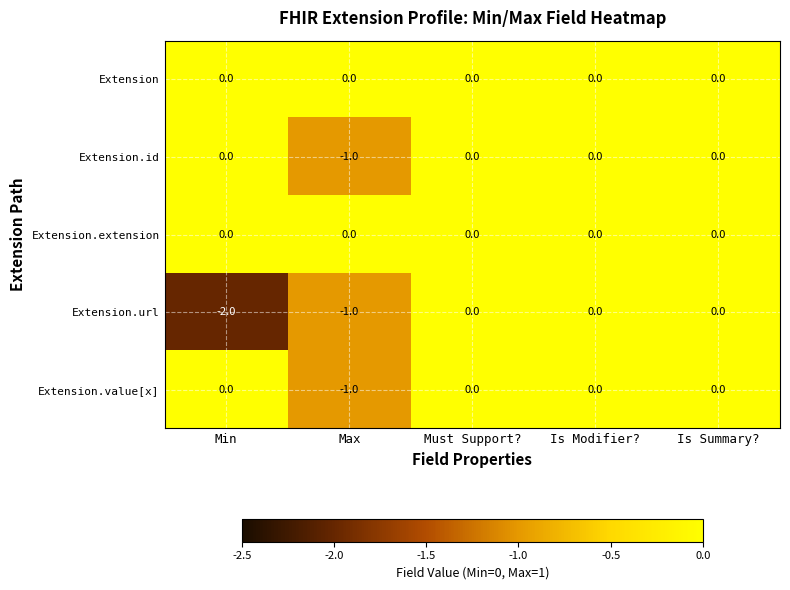

Is it true that Extension.url equals 1 at Is Modifier??

False